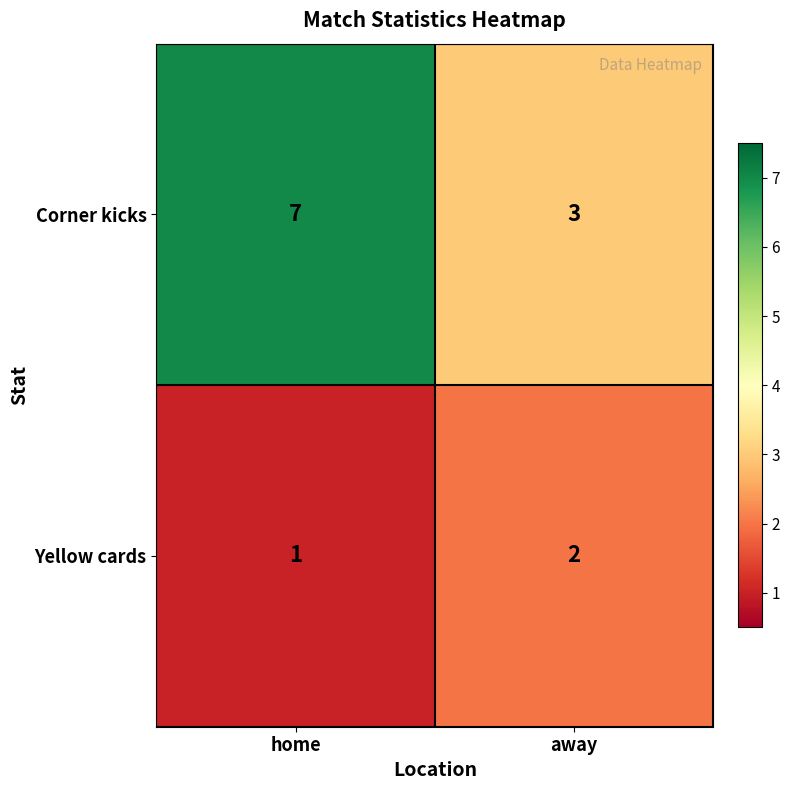

Where is Yellow cards nearest to the value 1?

home